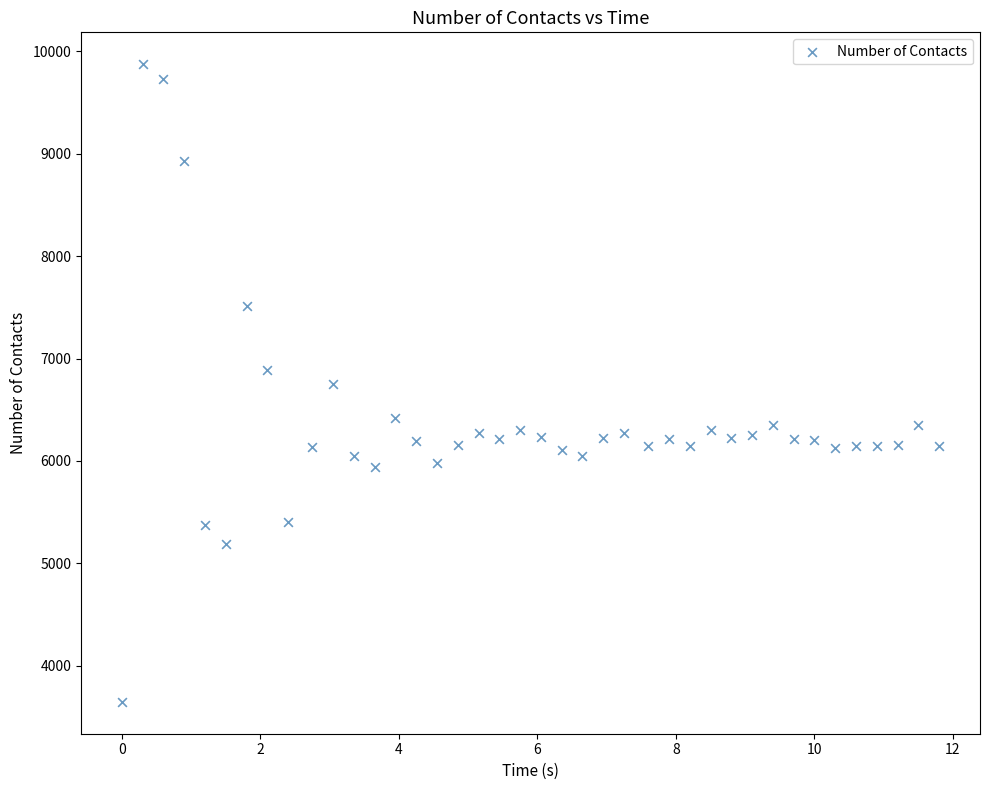

What is the range of Y values (max minus min)?

6224